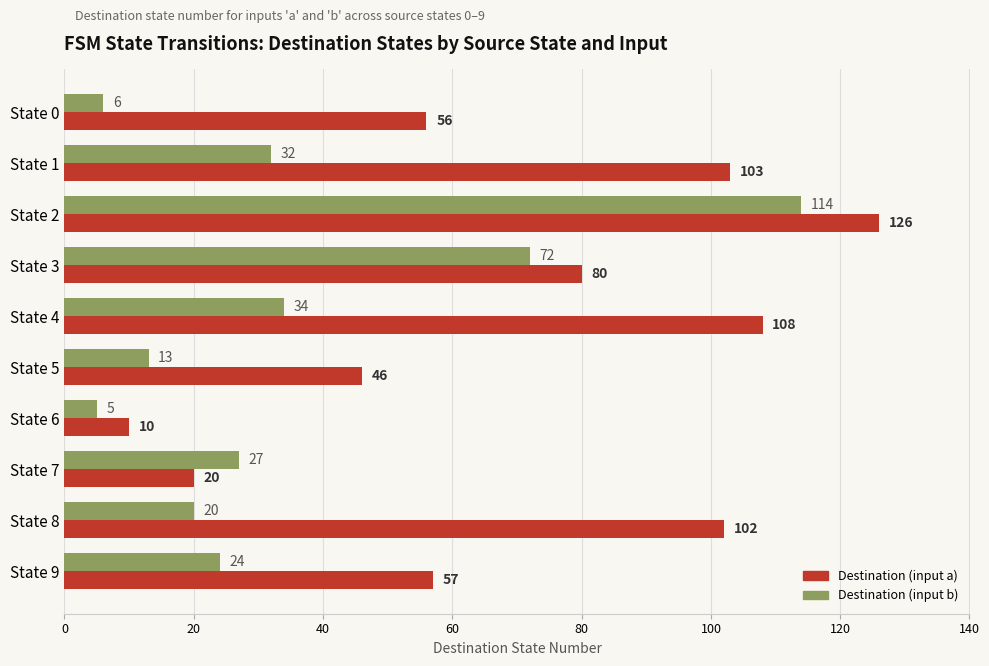

At which label does Destination (input b) reach its minimum?

State 6